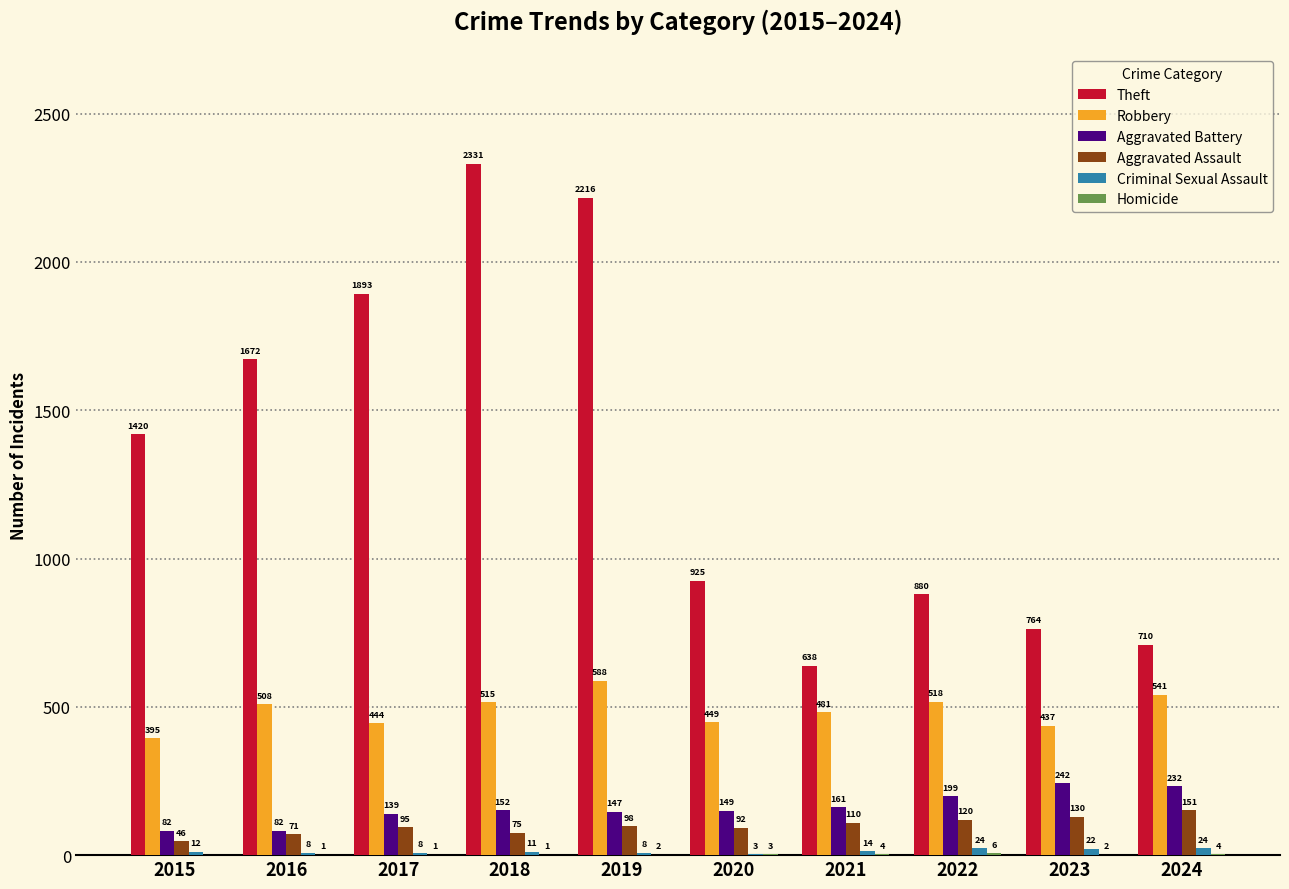

Which series changed the most between 2020 and 2021?

Theft